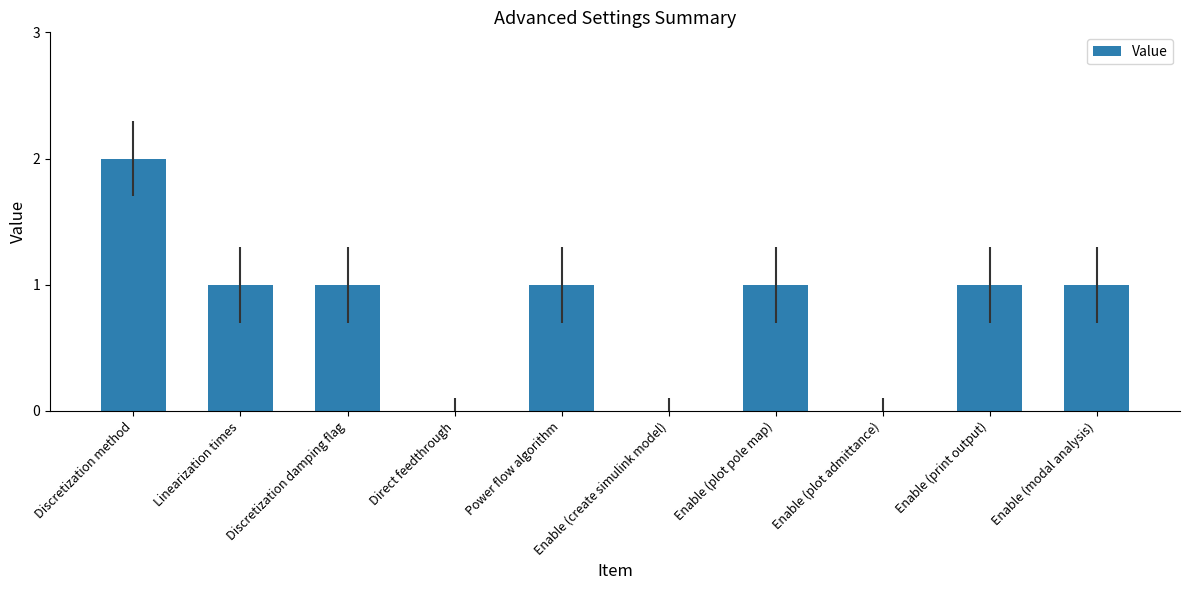

Between Enable (plot admittance) and Power flow algorithm, which is larger?

Power flow algorithm